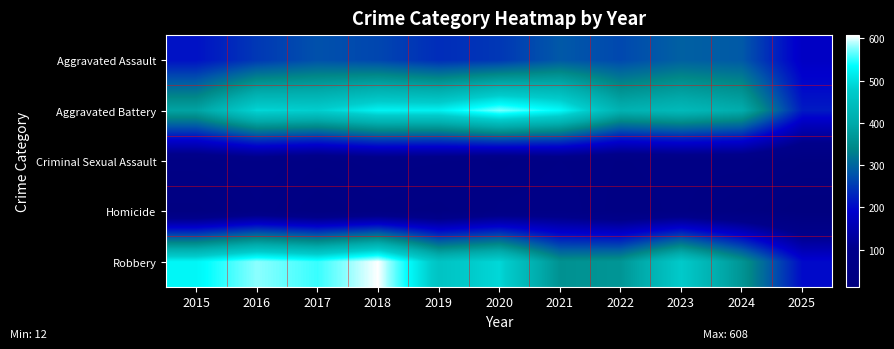

Reading right to left, transcribe all the data shown in this chart.

Aggravated Assault: 2025=179	2024=285	2023=293	2022=267	2021=284	2020=249	2019=238	2018=265	2017=276	2016=250	2015=210
Aggravated Battery: 2025=219	2024=406	2023=435	2022=417	2021=531	2020=574	2019=520	2018=522	2017=480	2016=491	2015=387
Criminal Sexual Assault: 2025=37	2024=58	2023=57	2022=52	2021=61	2020=50	2019=62	2018=66	2017=55	2016=69	2015=58
Homicide: 2025=12	2024=34	2023=55	2022=47	2021=69	2020=63	2019=40	2018=49	2017=37	2016=59	2015=32
Robbery: 2025=201	2024=363	2023=473	2022=364	2021=357	2020=491	2019=458	2018=608	2017=553	2016=579	2015=527